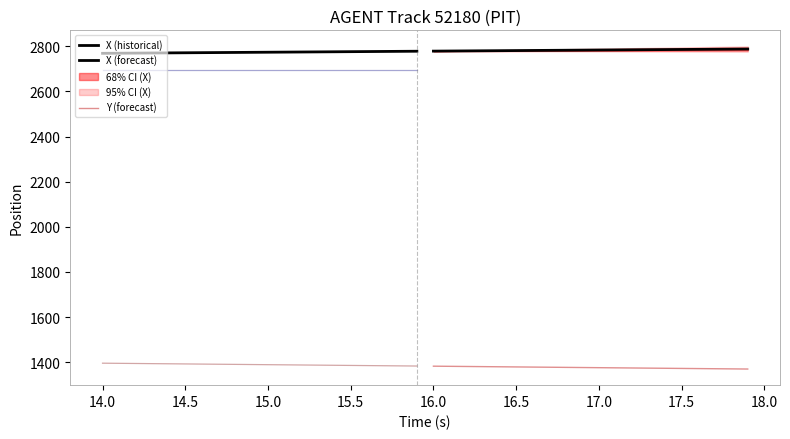

What is the difference between the highest and lowest values at 16.5?

1403.5